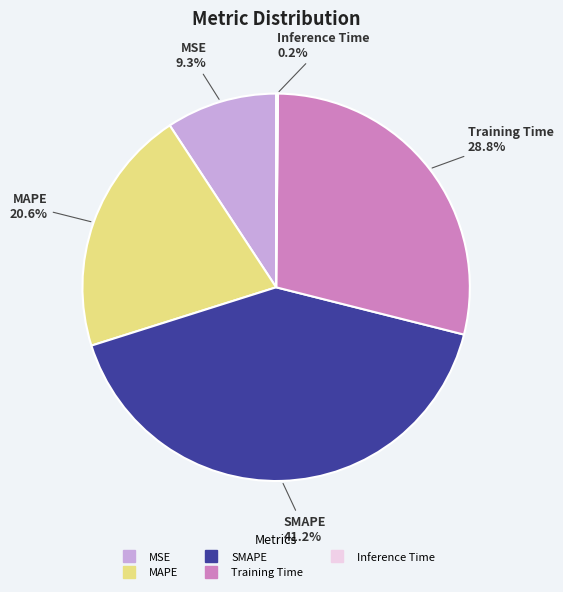

How much of the chart is everything except Training Time?

71.2%